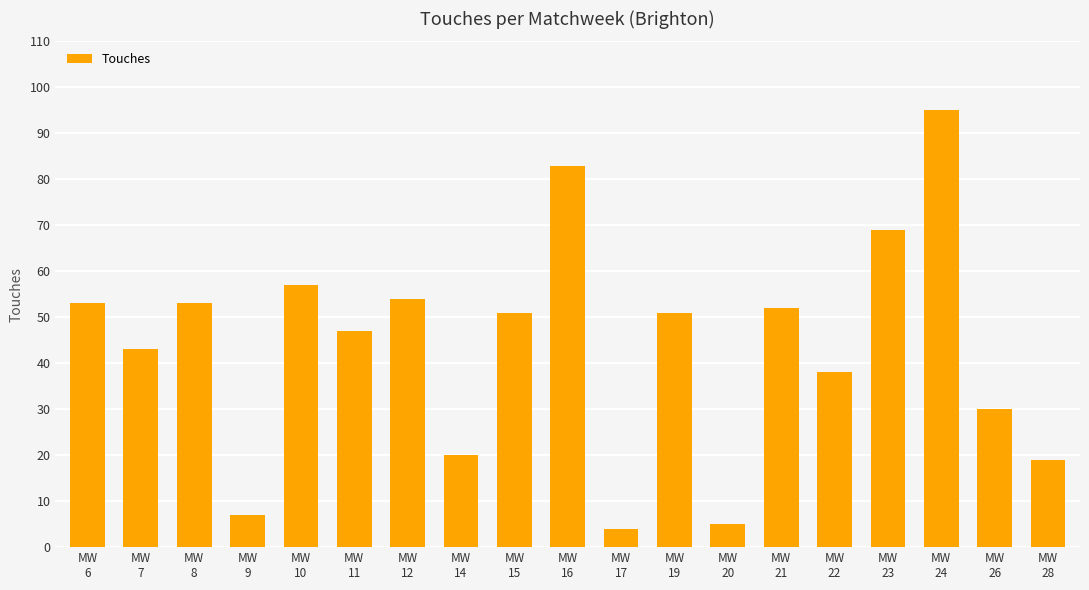

What is the ratio of the value at MW
21 to the value at MW
24?

0.5